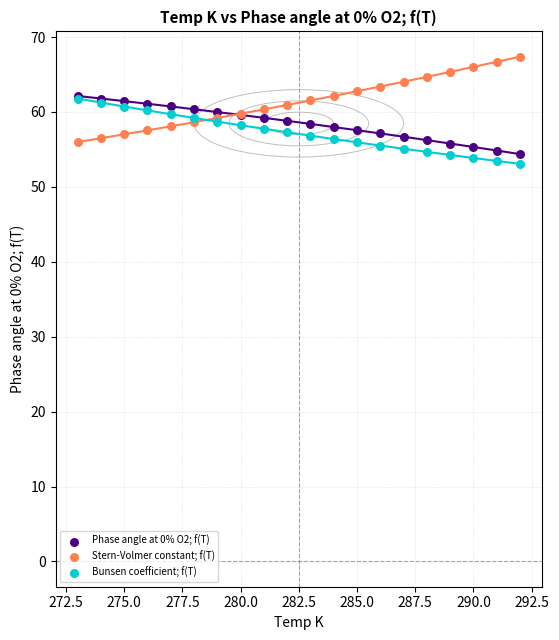

What are all the series names shown in the legend?

Phase angle at 0% O2; f(T), Stern-Volmer constant; f(T), Bunsen coefficient; f(T)